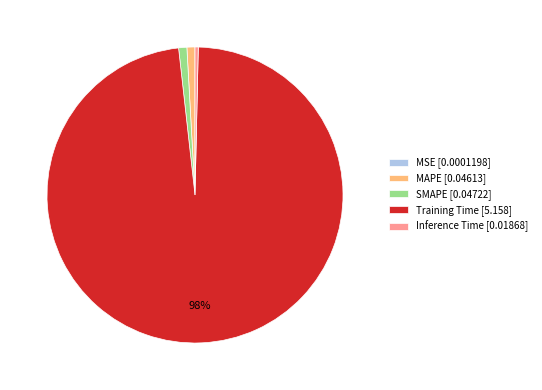

True or false: MAPE accounts for 1% of the total.

True